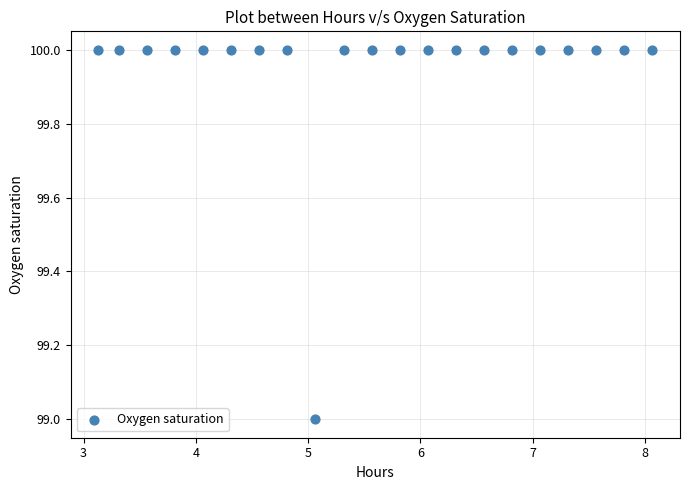

How many points are shown in the scatter plot?

21